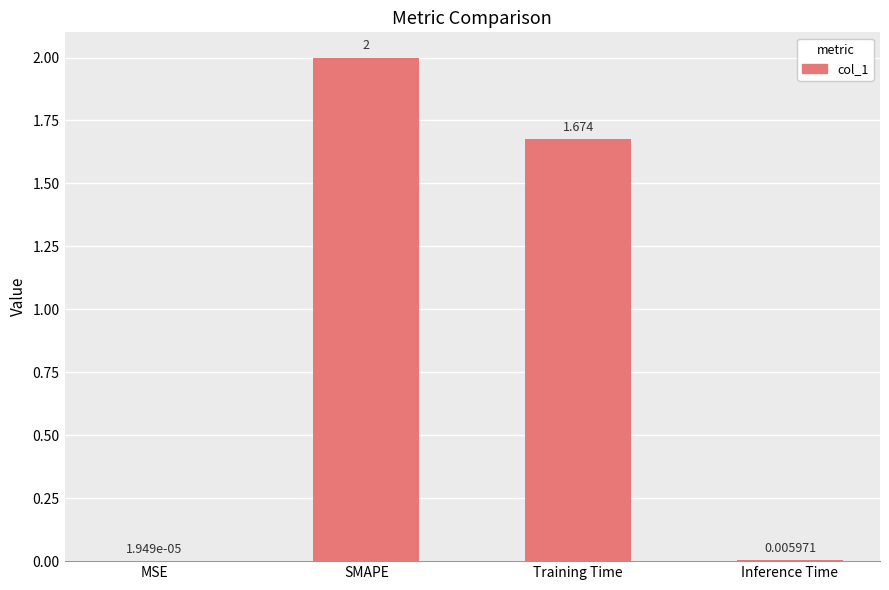

Which label corresponds to the largest value in the chart?

SMAPE